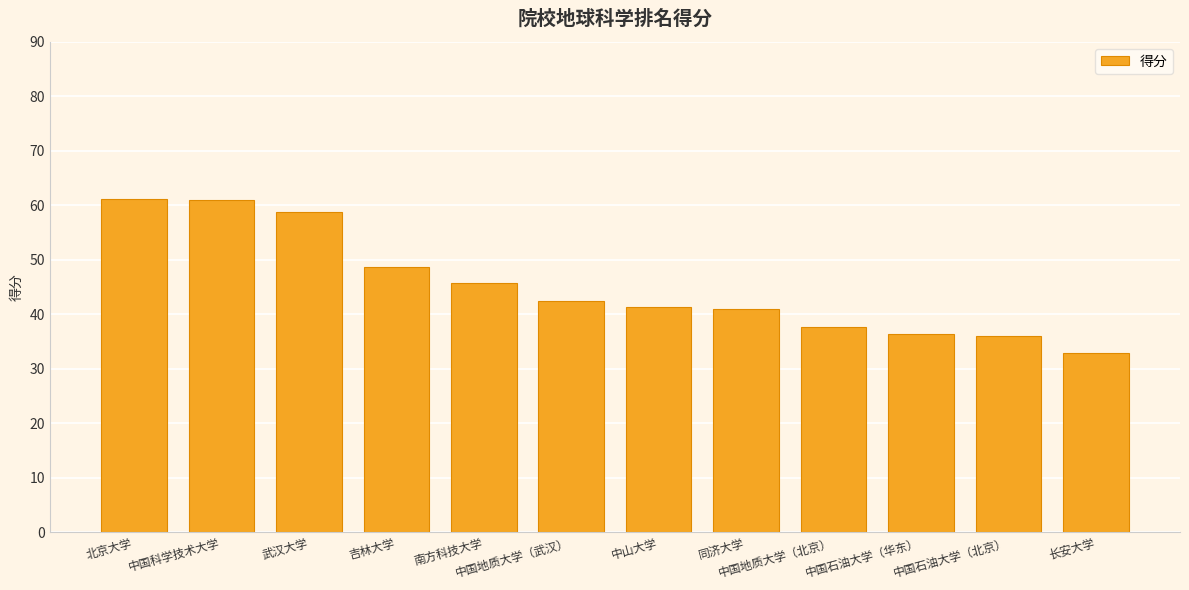

What is the smallest value displayed?

32.8